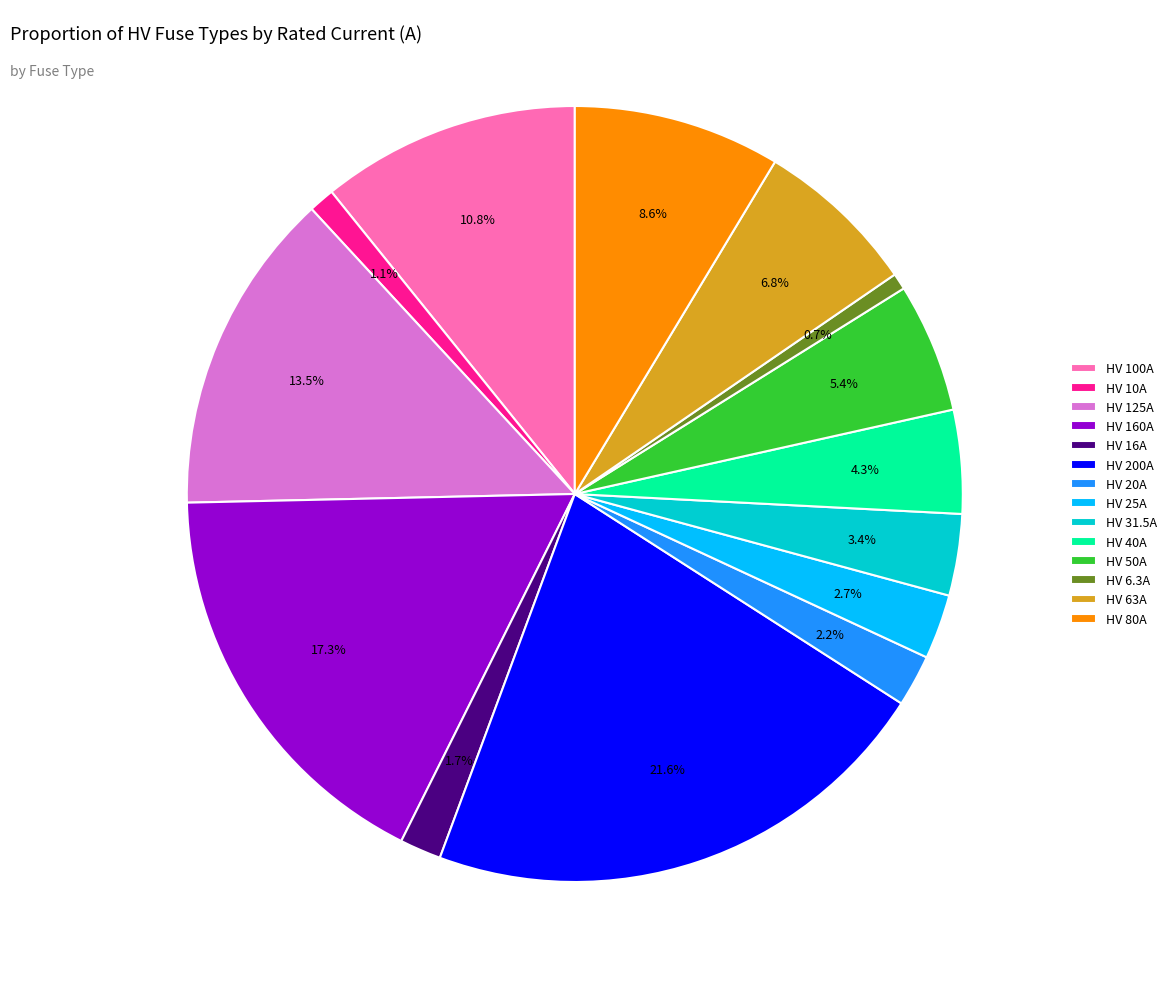

To the nearest percent, what is the combined percentage of HV 31.5A and HV 125A?

17%